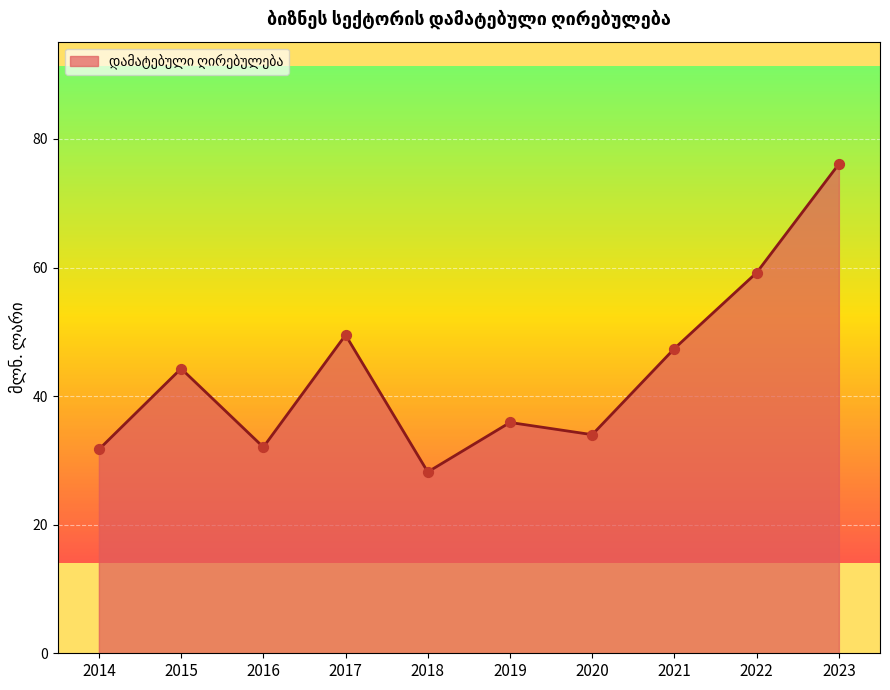

Between 2020 and 2018, which is larger?

2020